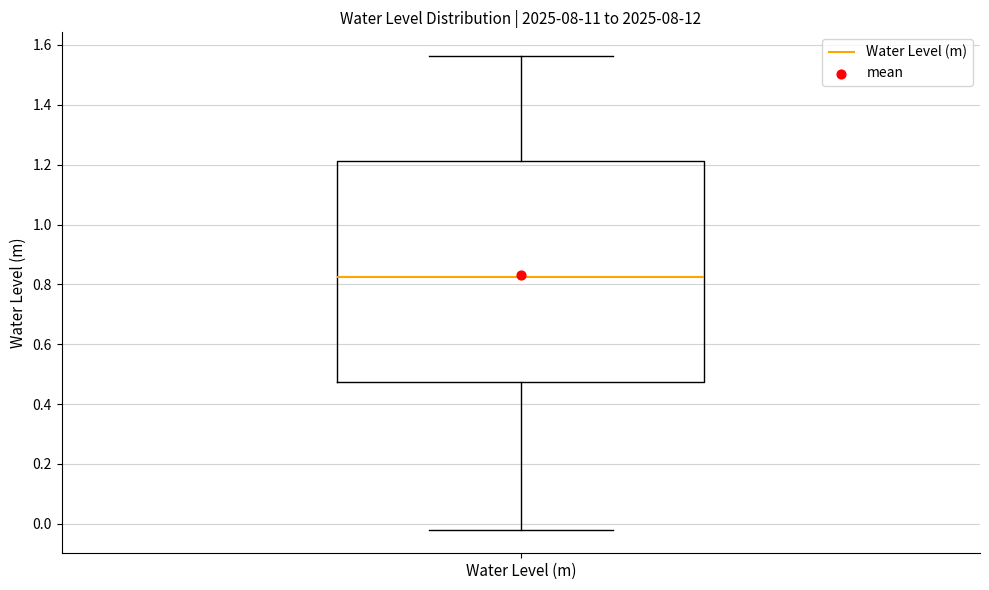

Transcribe this box plot: give where the median line is, the range the box spans, and where the two whiskers end, as read against the y-axis. The values are not printed on the chart, so give them approximately, as read against the axis.

median 0.82, box 0.48 to 1.22, whiskers -0.02 to 1.56